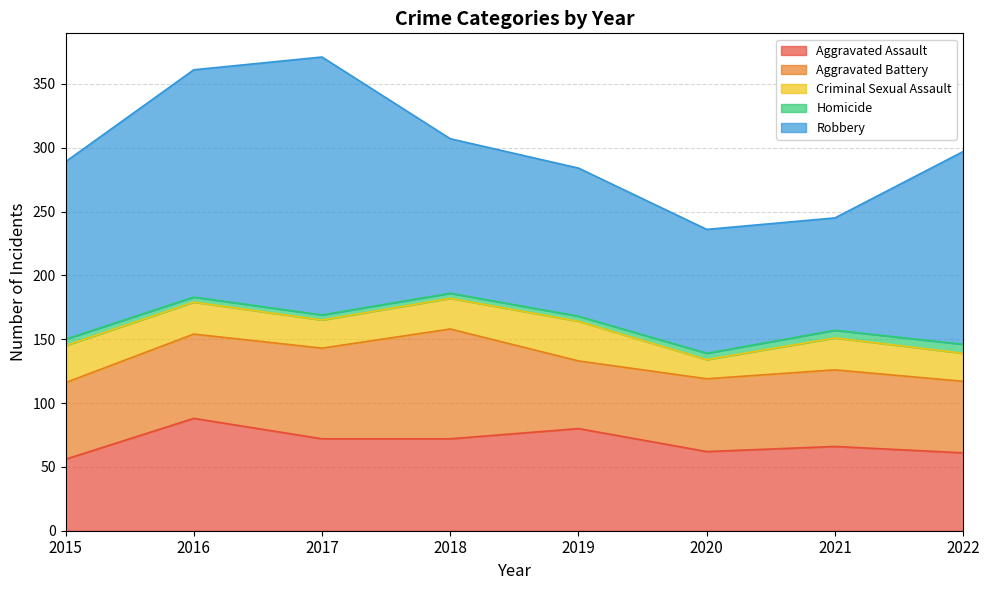

What is the minimum value shown in the chart?

4